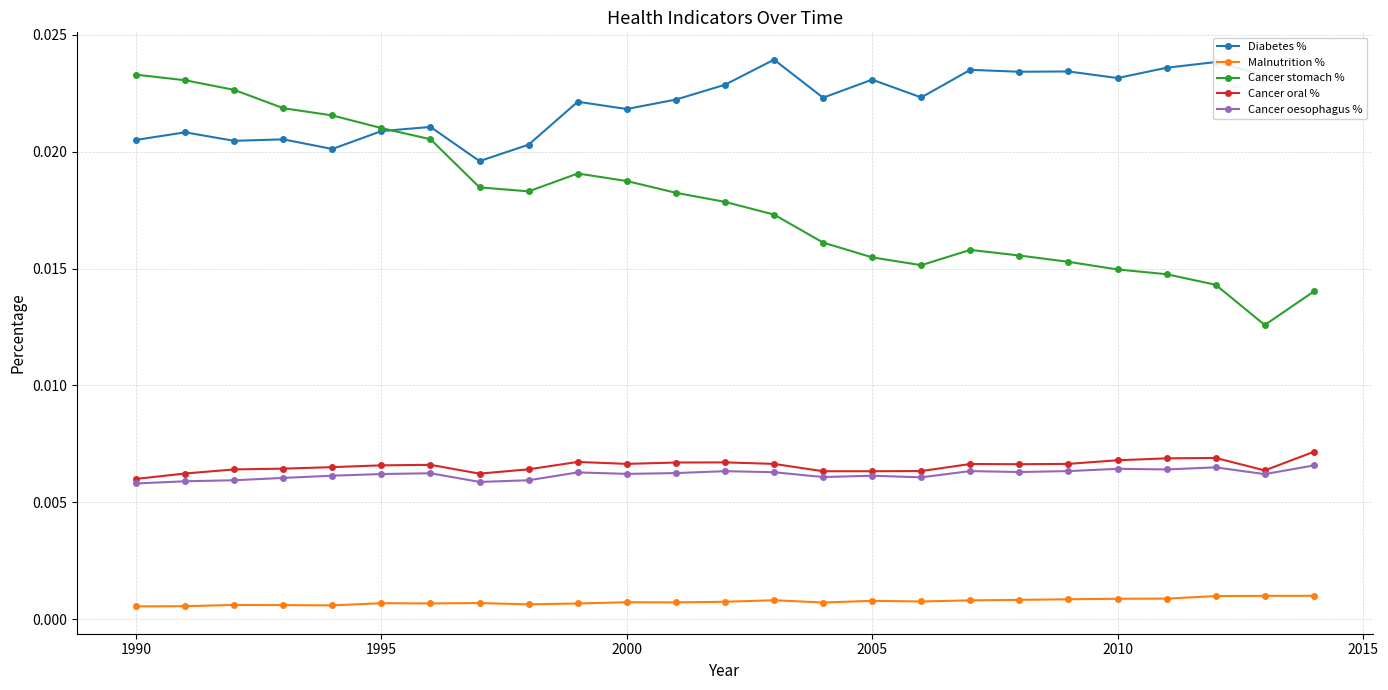

True or false: Cancer oesophagus % has more than 2 interior local peaks.

True